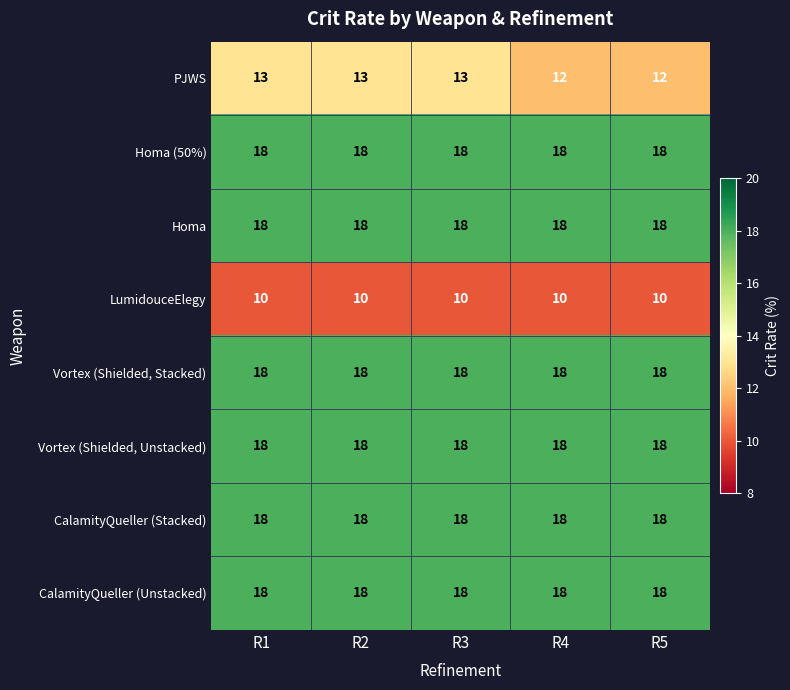

What is the minimum value shown in the chart?

10